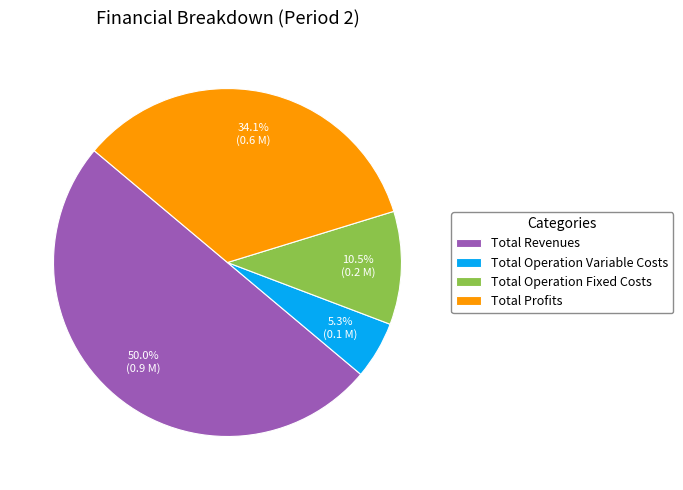

Is Total Operation Fixed Costs the majority of the pie?

No